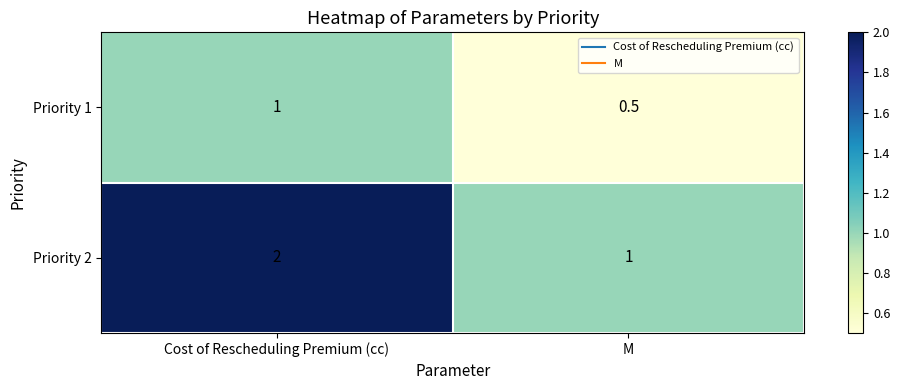

The Priority 1 series shows 1.0 at Cost of Rescheduling Premium (cc). True or false?

True